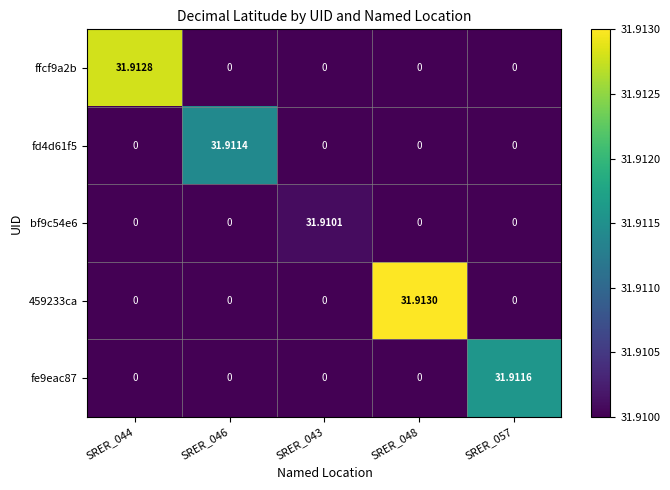

Is the value of ffcf9a2b at SRER_044 greater than the value of 459233ca at SRER_044?

Yes